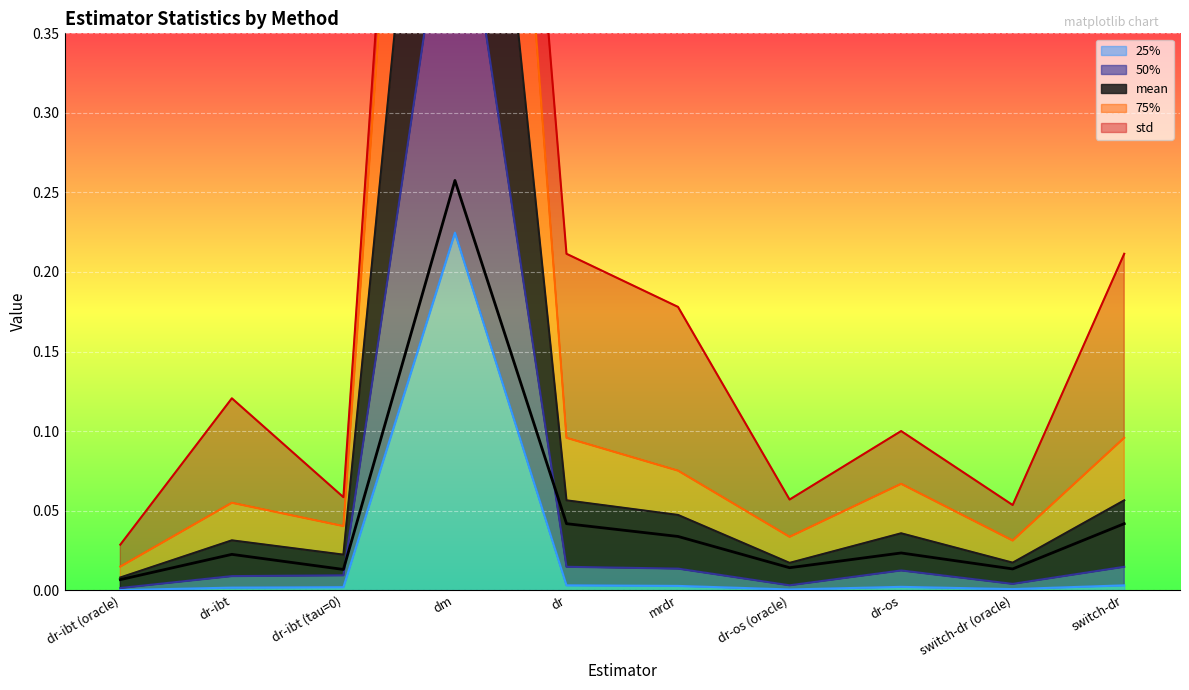

Which has a higher value, dr-os (oracle) or dr?

dr